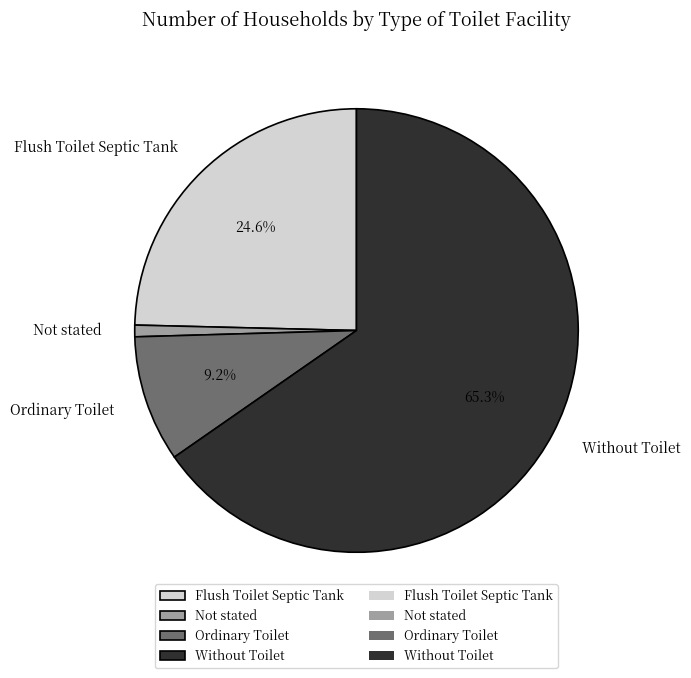

What portion of the pie excludes Flush Toilet Septic Tank?

75.4%